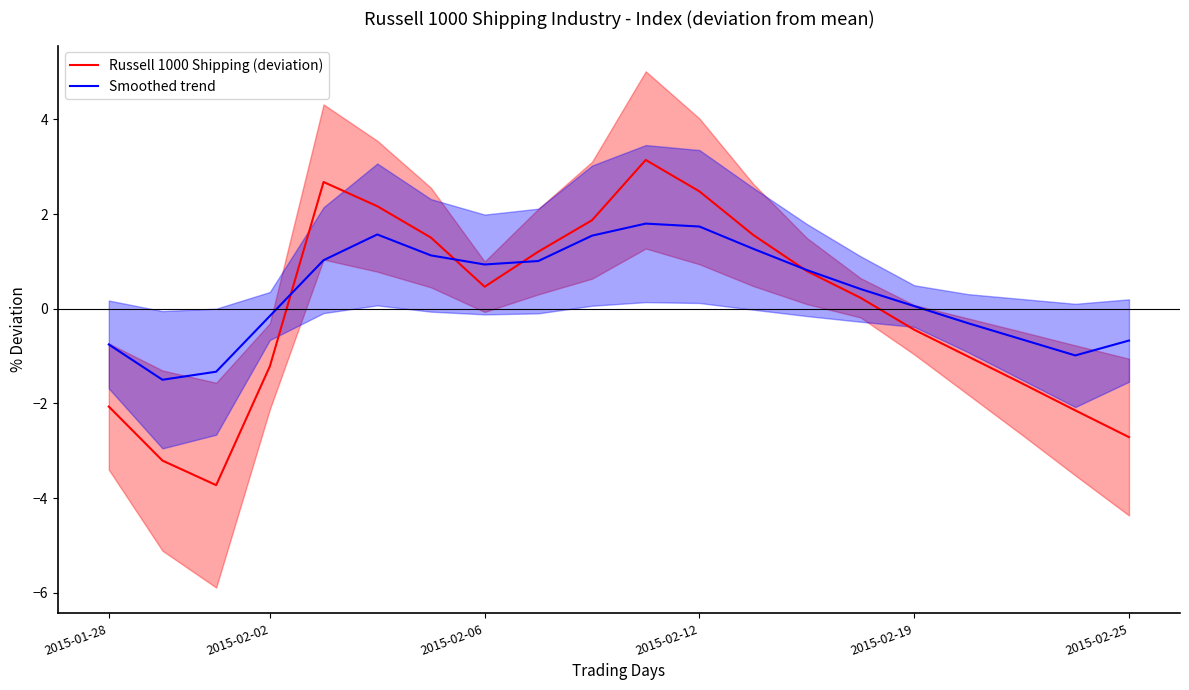

What is the value of the Russell 1000 Shipping (deviation) point at the 8th from the left?

0.5